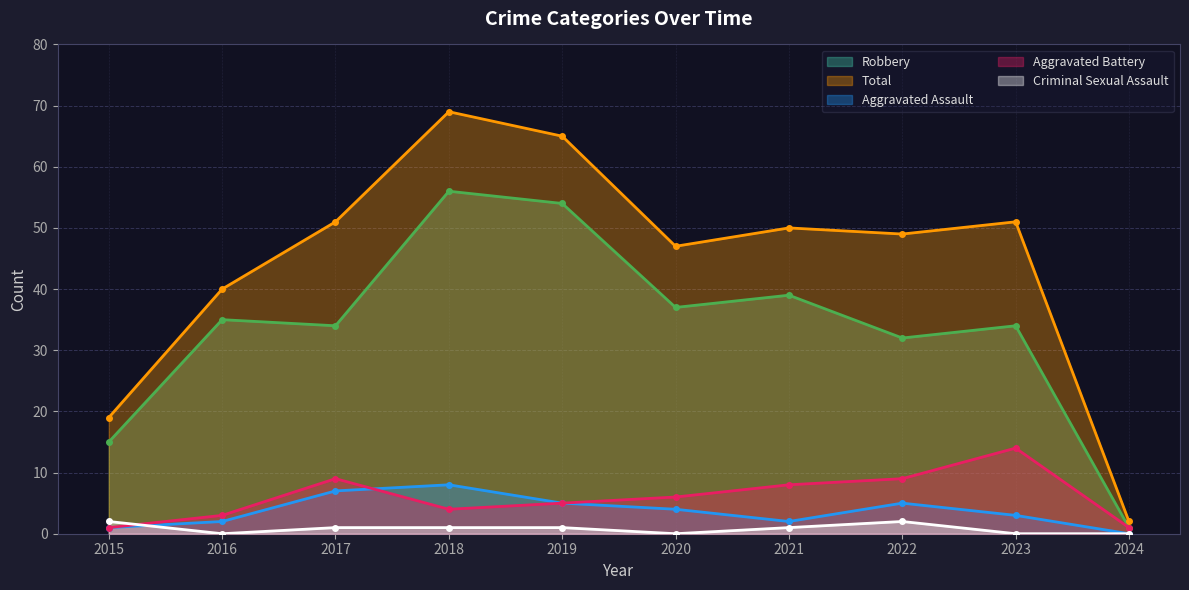

How many Aggravated Assault values are between 2 and 5?

6